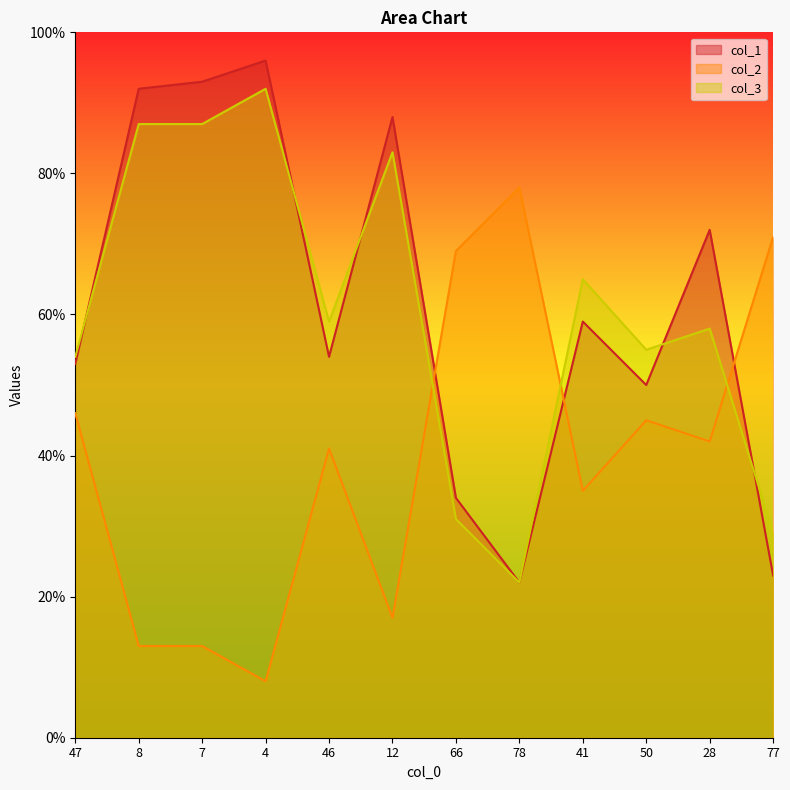

True or false: col_1 has a value of 22 at 78.

True